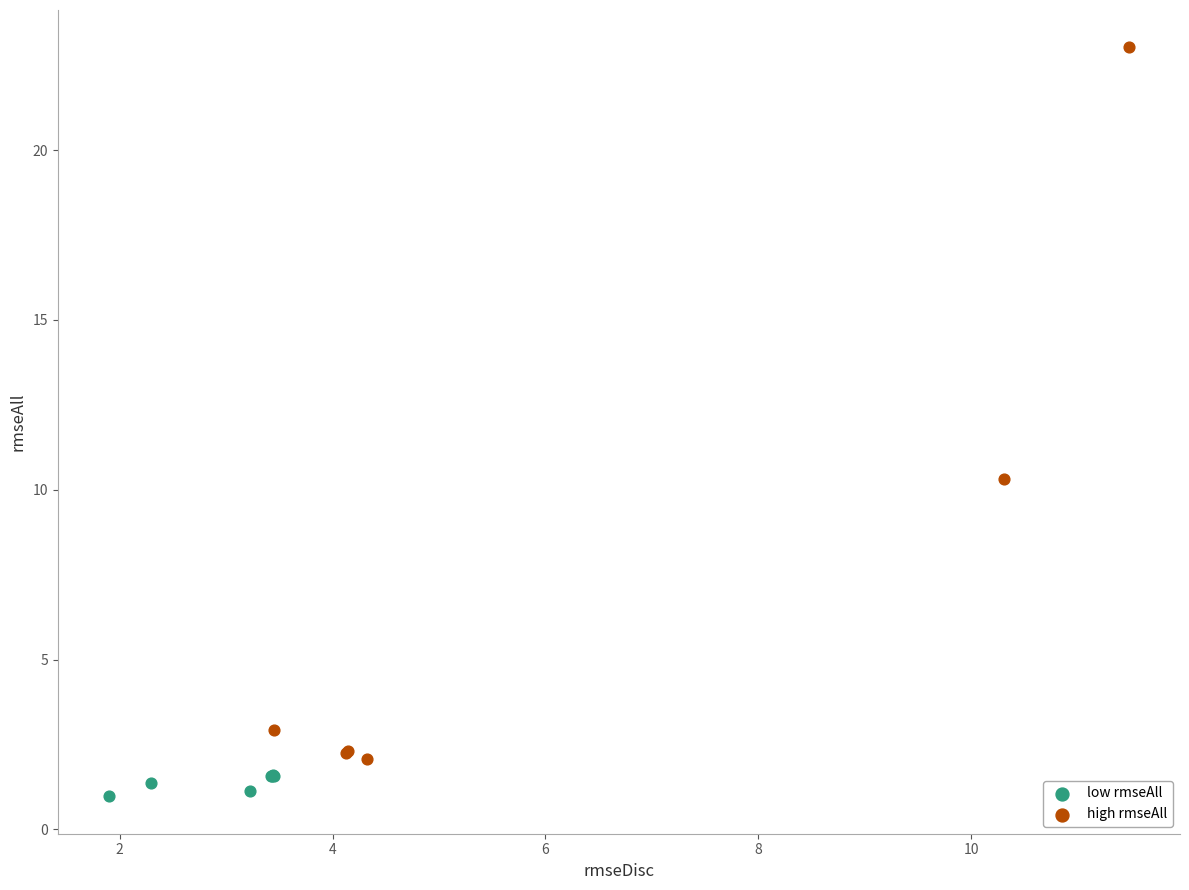

Which series reaches the maximum Y coordinate?

high rmseAll